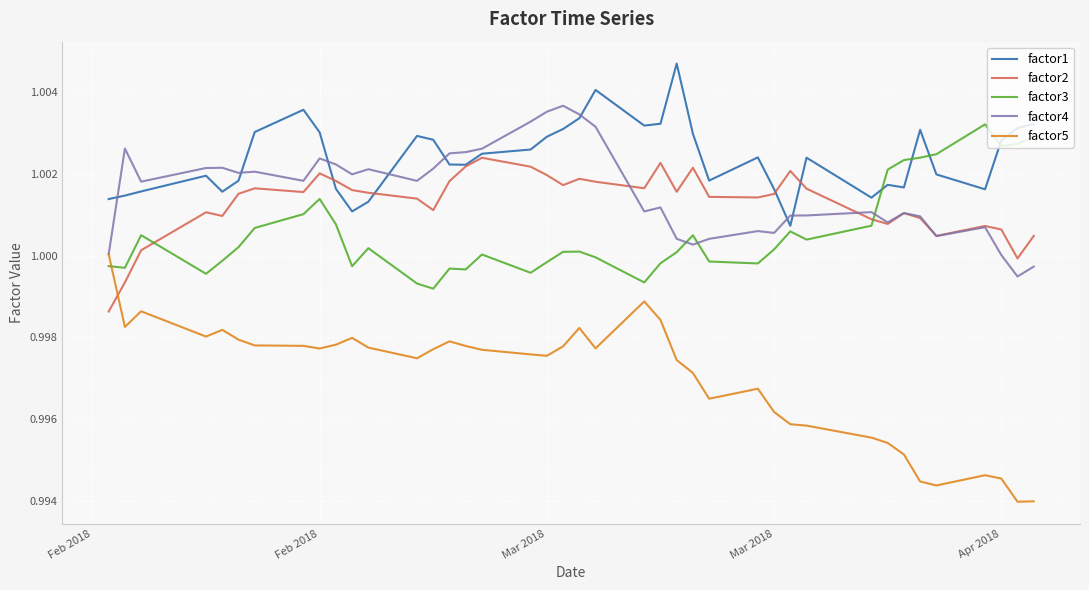

True or false: factor5 and factor1 cross at least once.

False